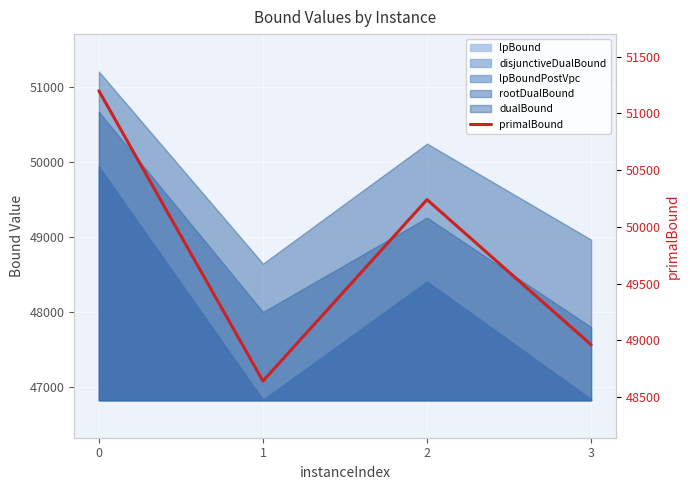

What is the value of the 2nd point from the left?

48640